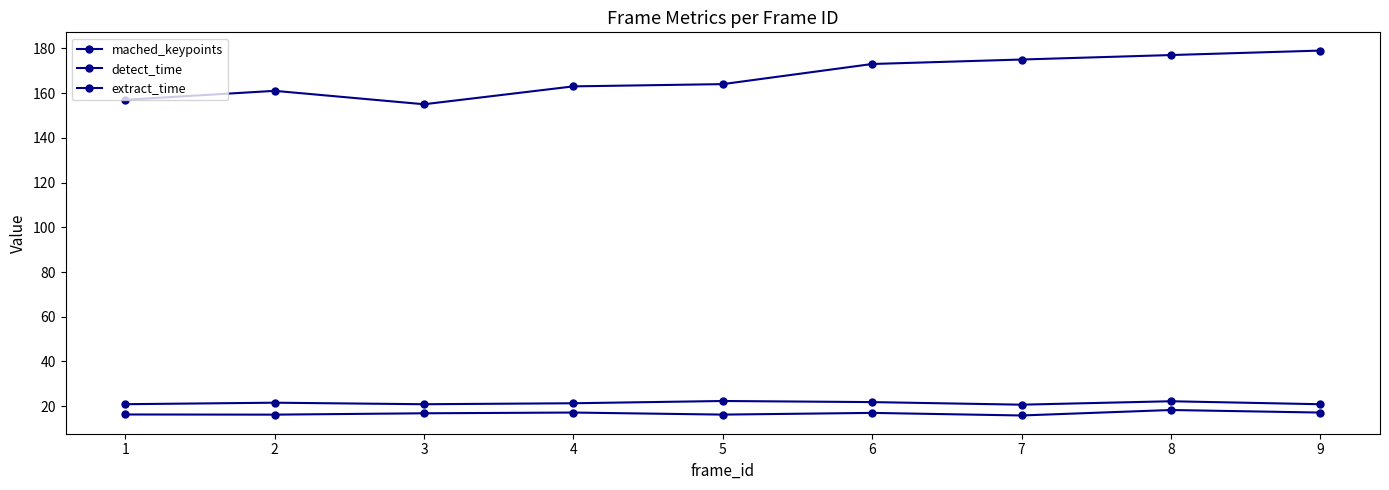

How many distinct data groups are displayed?

3